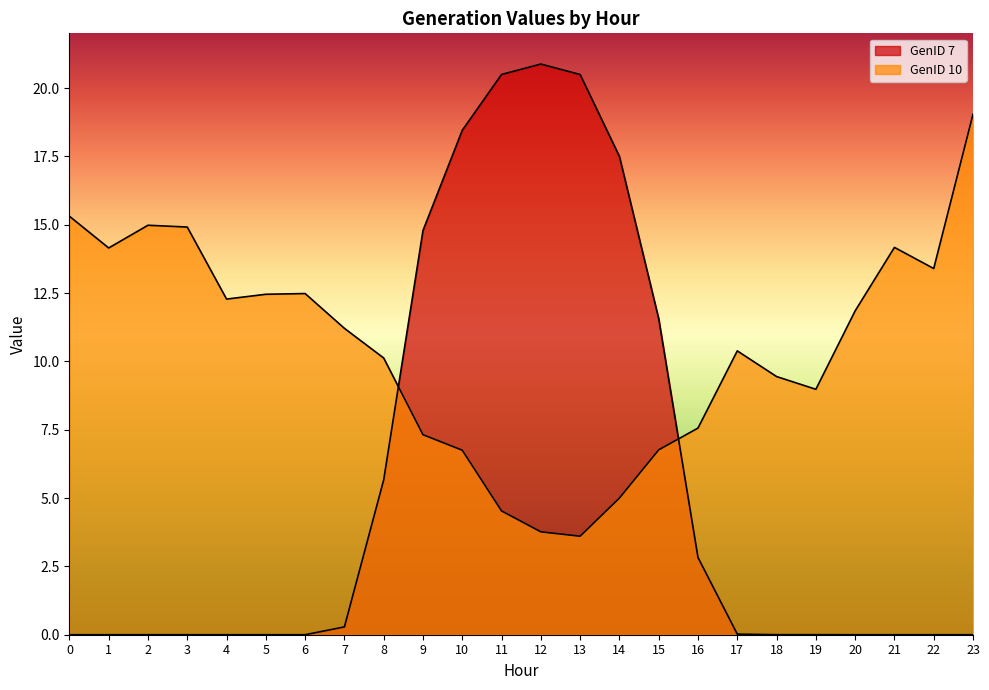

At which label does GenID 10 reach its peak?

23